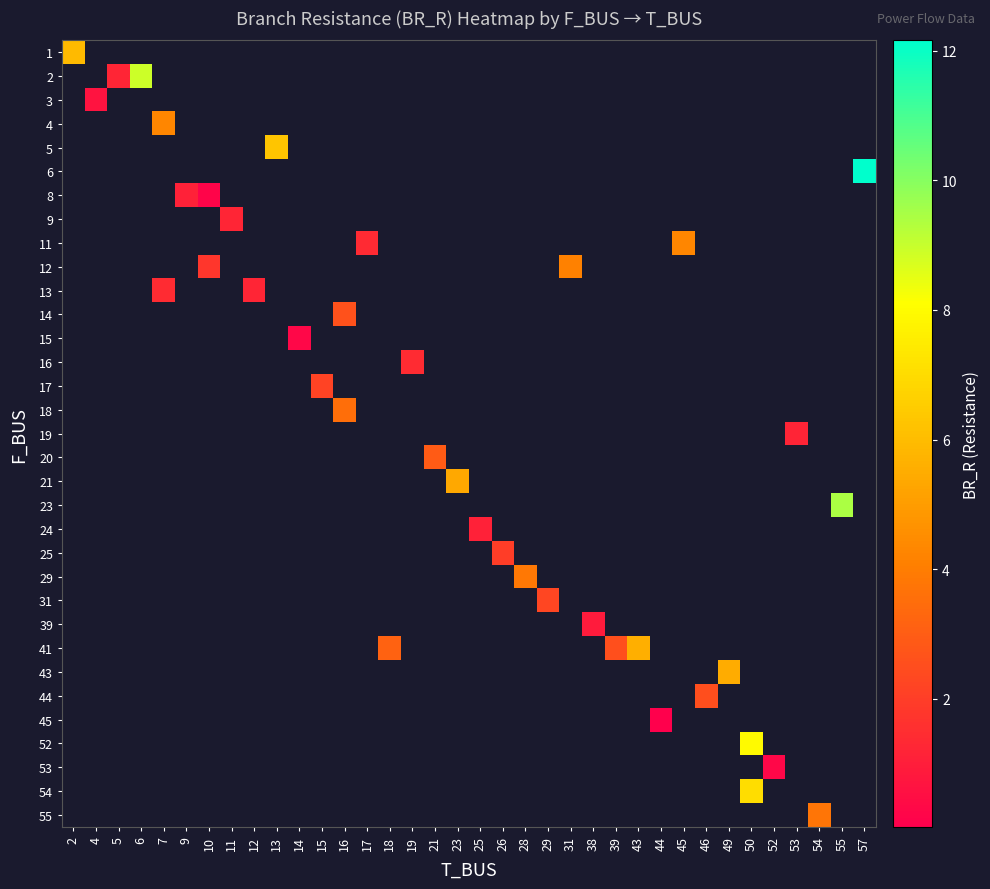

How many data points does each series have?

36